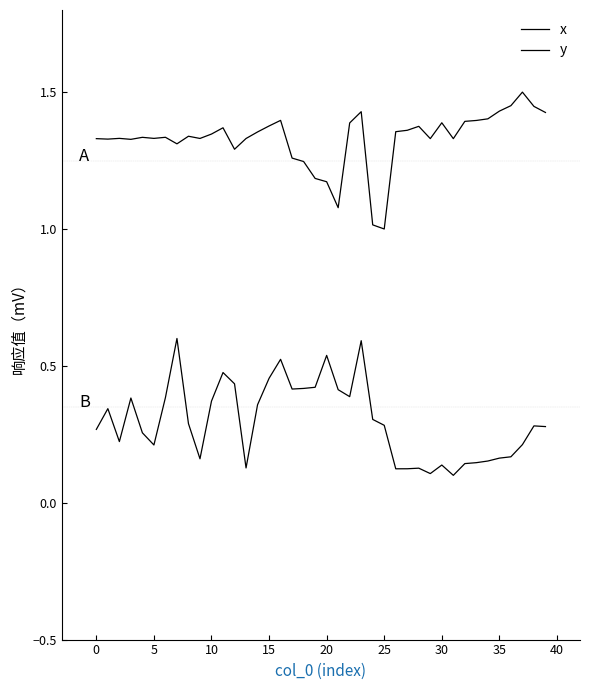

Count the number of data series in this chart.

2